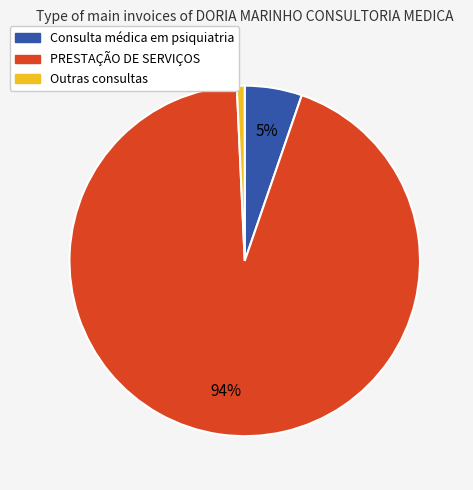

To the nearest percent, what is the difference between the largest and smallest slice percentages?

93%